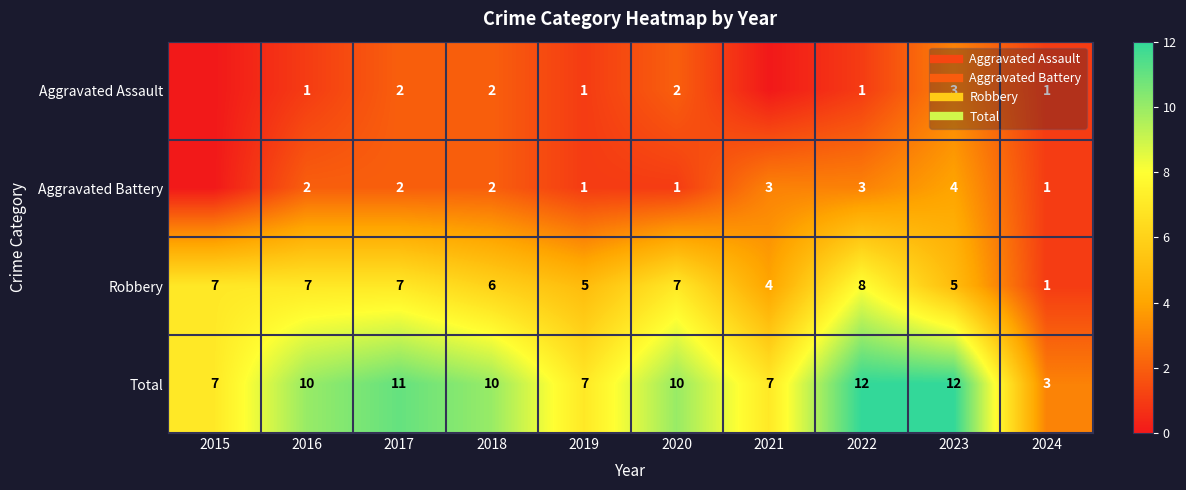

What is the difference between the highest and lowest values at 2018?

8